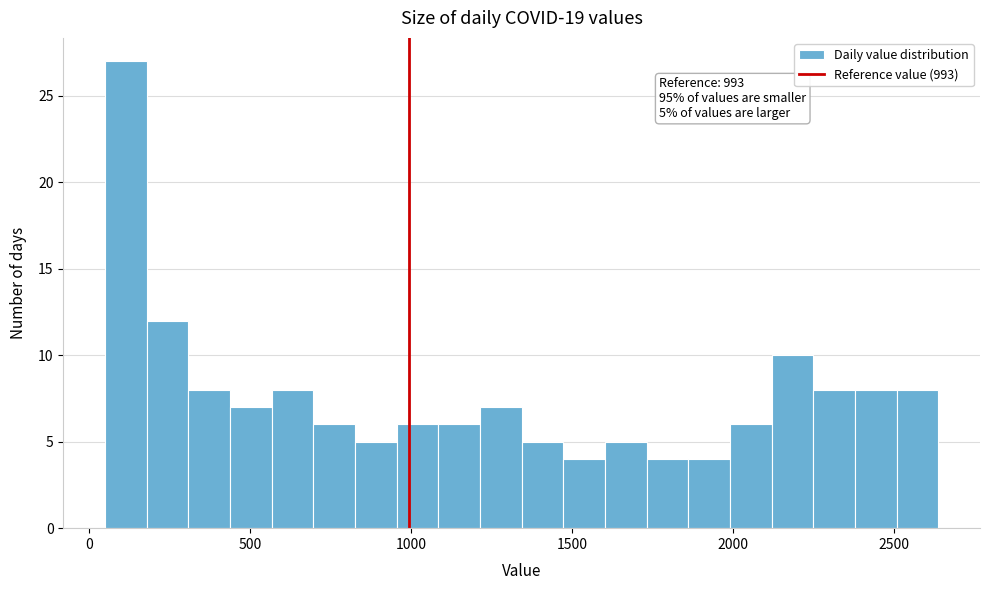

Around what value on the x-axis is the tallest bar? Give the approximate position of its centre, as read against the axis.

100